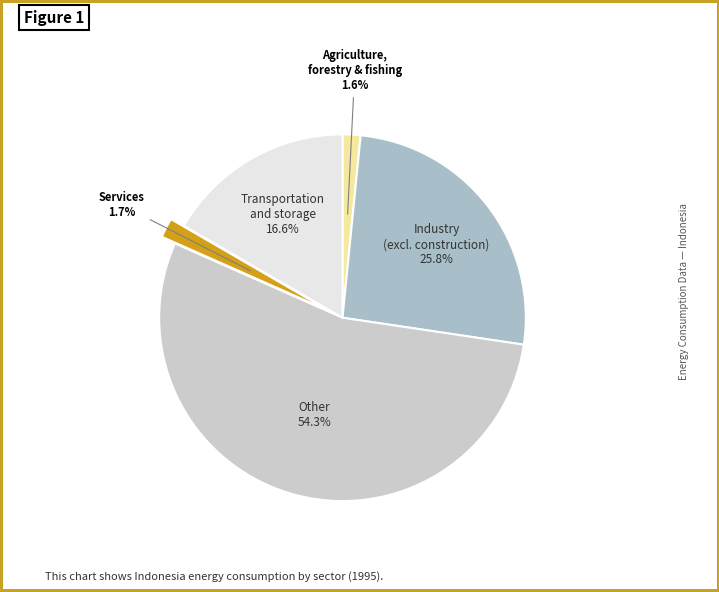

How much of the chart is everything except Transportation and storage?

83.4%